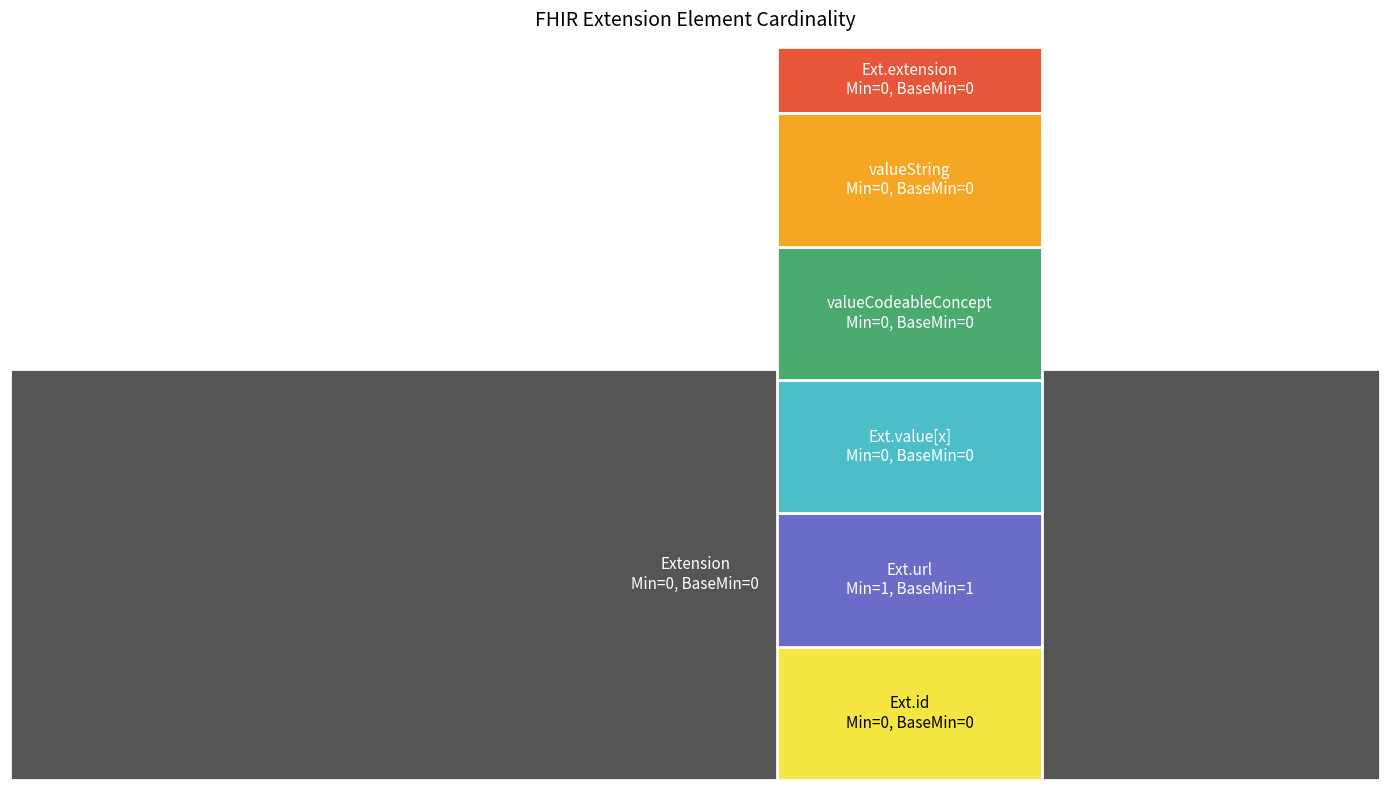

Reading left to right, transcribe all the data shown in this chart.

Min: Extension=0	Extension.id=0	Extension.extension=0	Extension.url=1	Extension.value[x]=0	Extension.value[x]:valueCodeableConcept=0	Extension.value[x]:valueString=0
Base Min: Extension=0	Extension.id=0	Extension.extension=0	Extension.url=1	Extension.value[x]=0	Extension.value[x]:valueCodeableConcept=0	Extension.value[x]:valueString=0